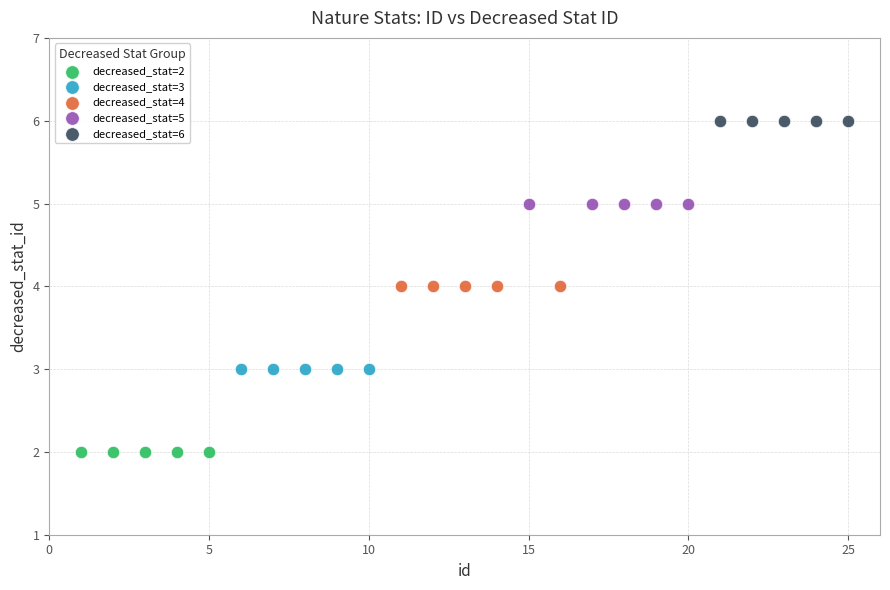

Which series contains the highest Y value?

decreased_stat=6